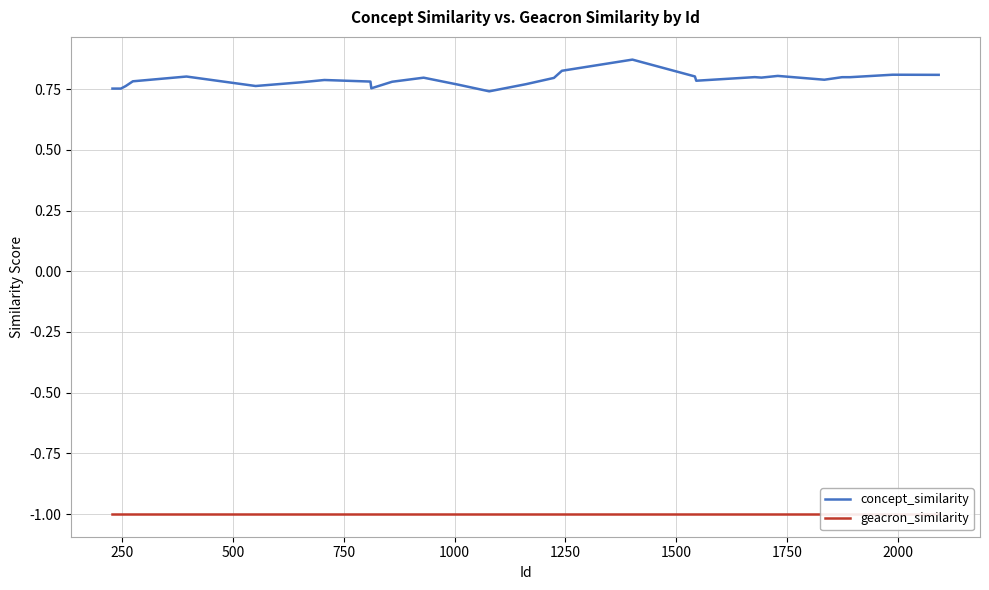

Read the concept_similarity value at 500.

0.8